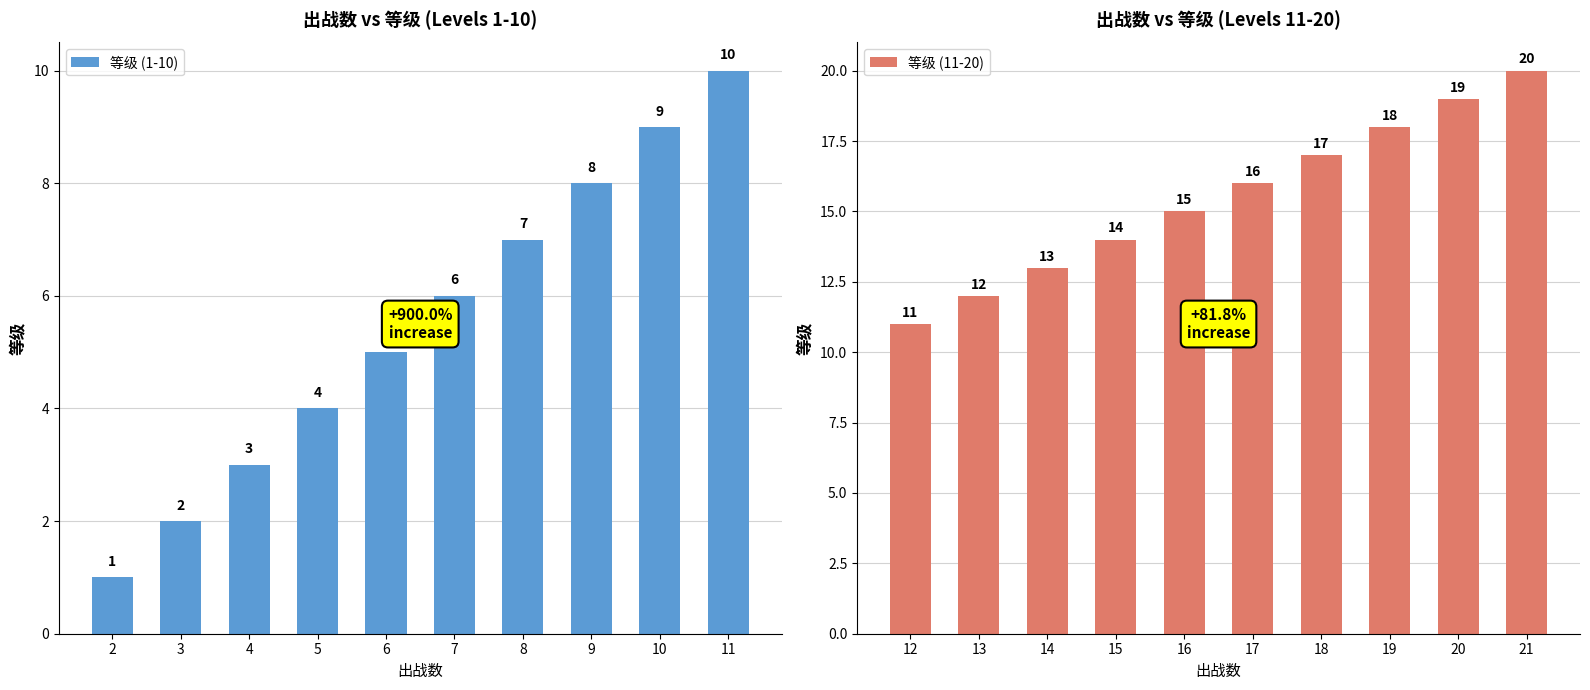

At which label does 等级 (1-10) first exceed 6?

8